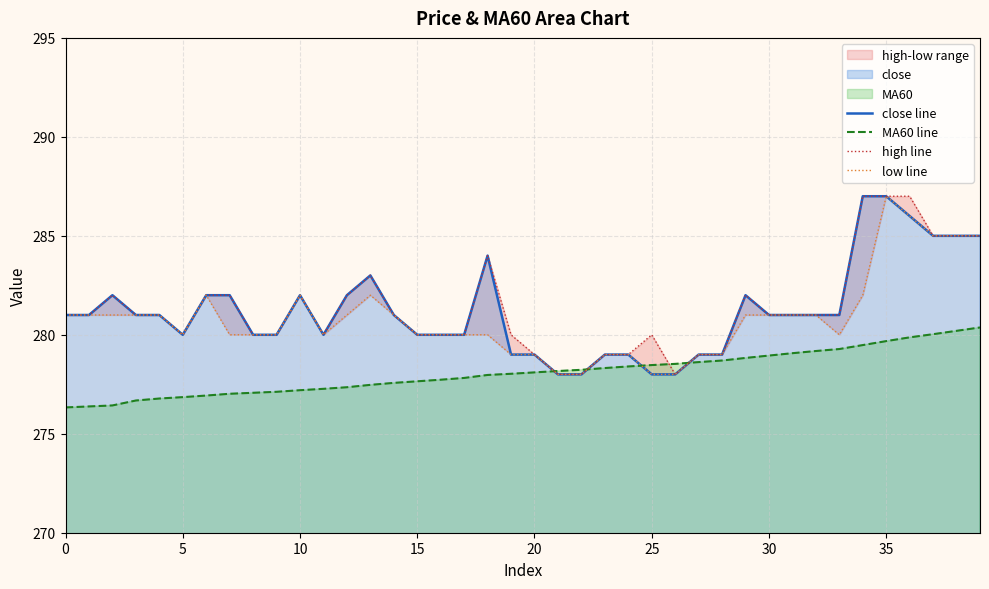

What is the maximum value for close line?

287.0